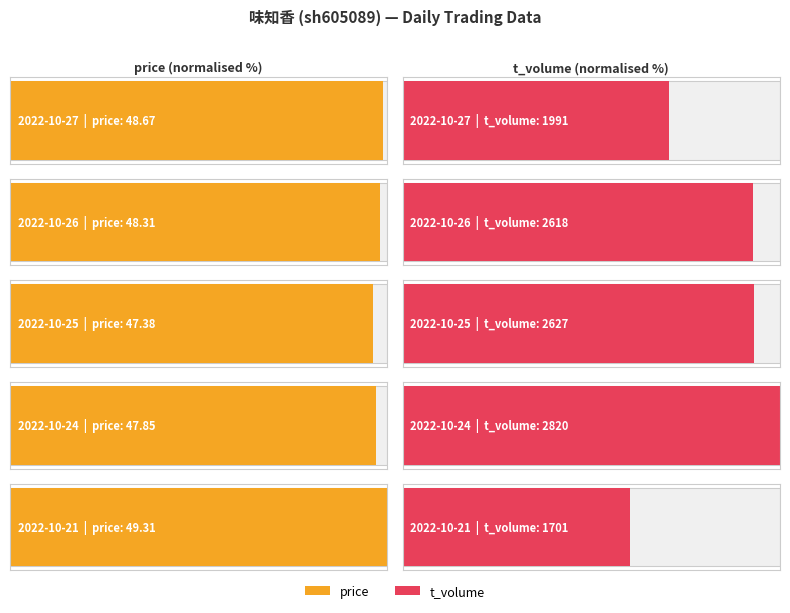

Which category has the lowest value across all series?

2022-10-25